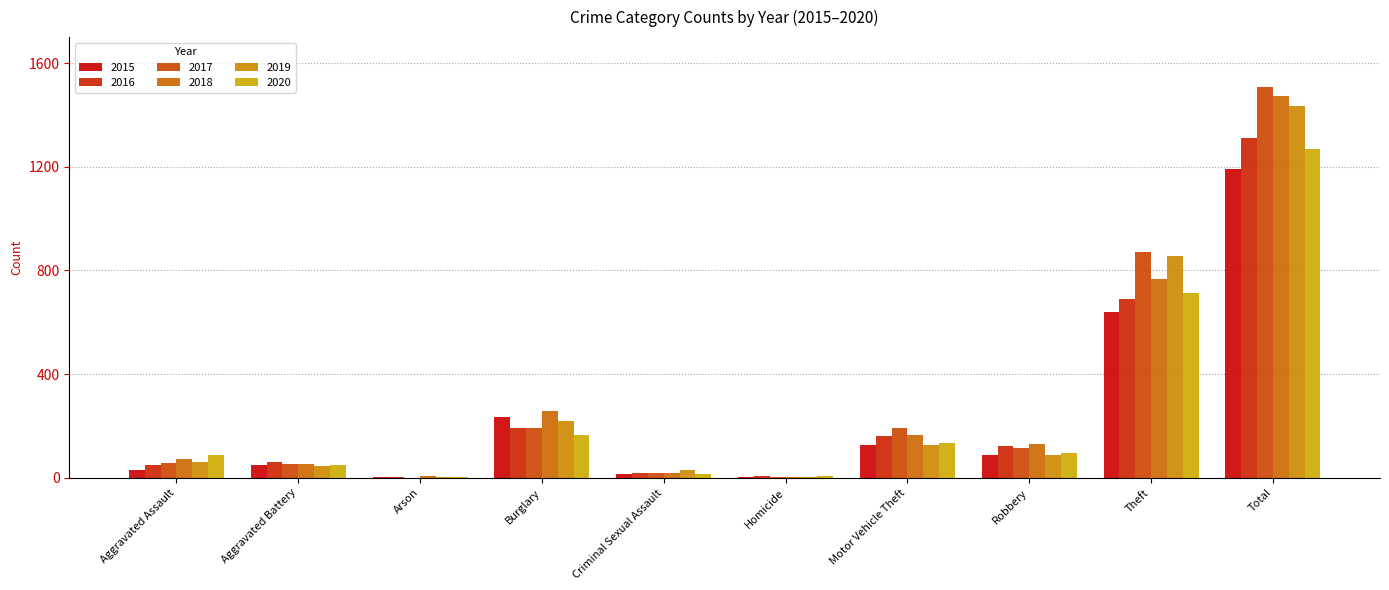

What is the value of the 2018 bar at the 7th from the left?

164